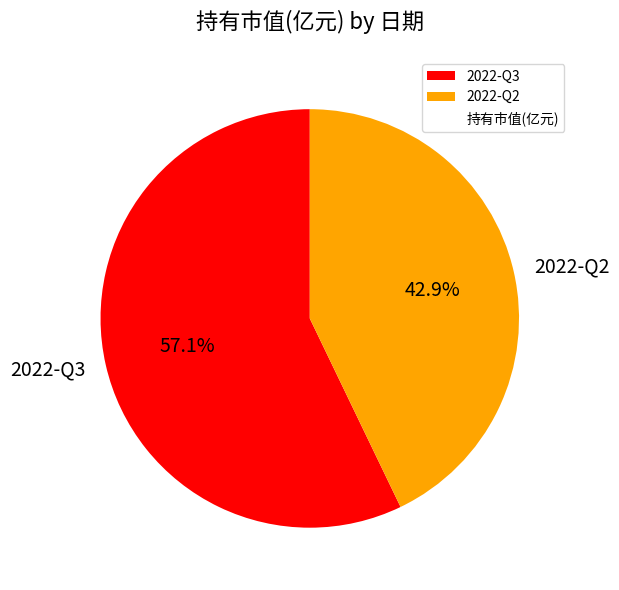

Does 2022-Q2 account for over 50% of the chart?

No